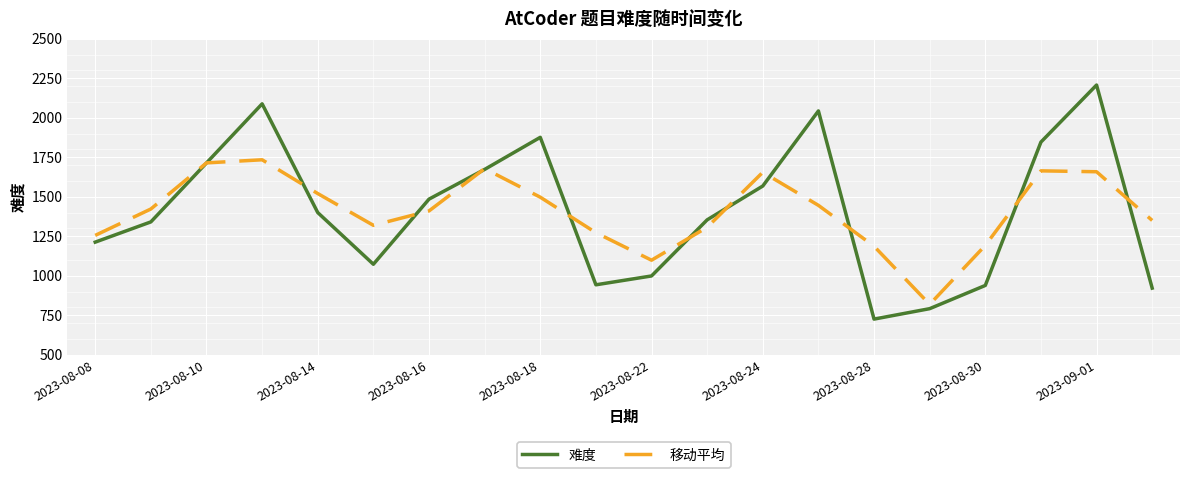

List the series in order of their peak value, lowest first.

移动平均, 难度